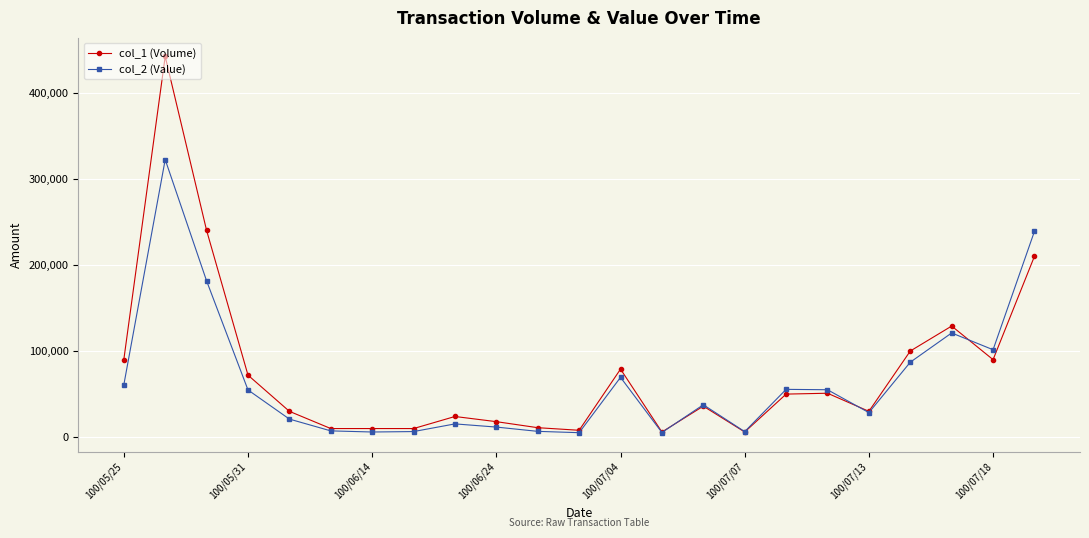

Does the chart display data point markers on the line(s)?

Yes